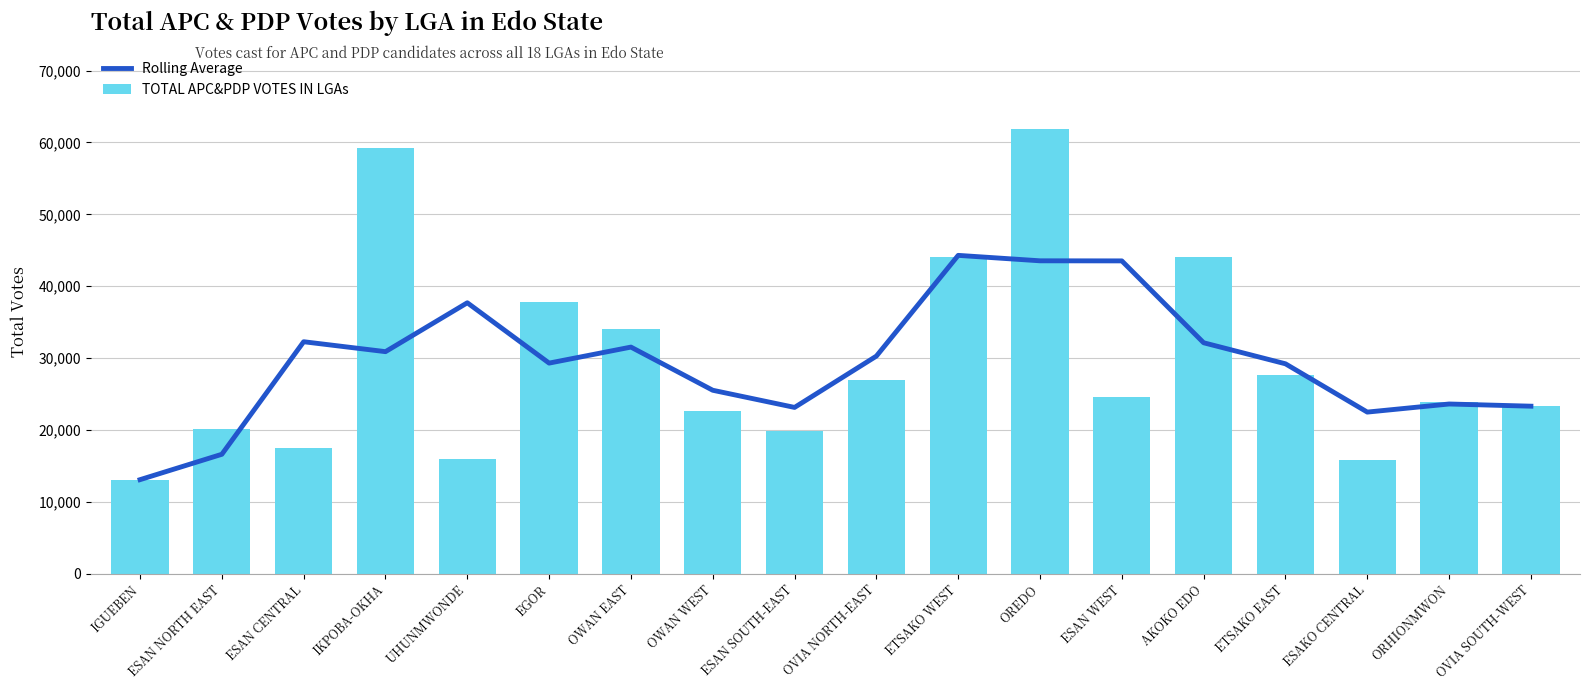

Rank the series at ORHIONMWON from lowest to highest value.

Rolling Average, TOTAL APC&PDP VOTES IN LGAs